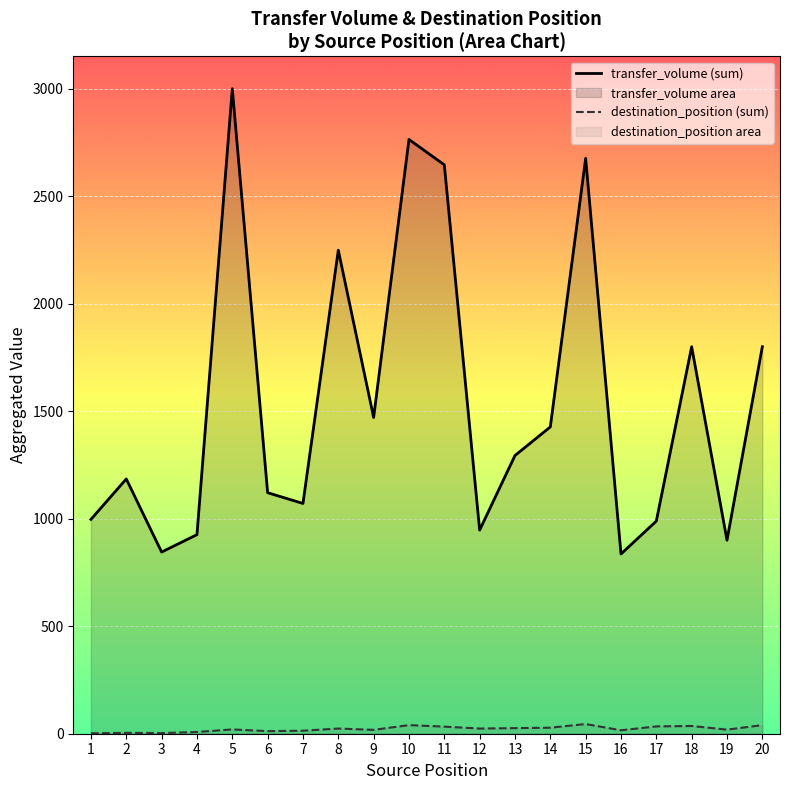

Between 14 and 20, which series saw the biggest shift?

transfer_volume (sum)